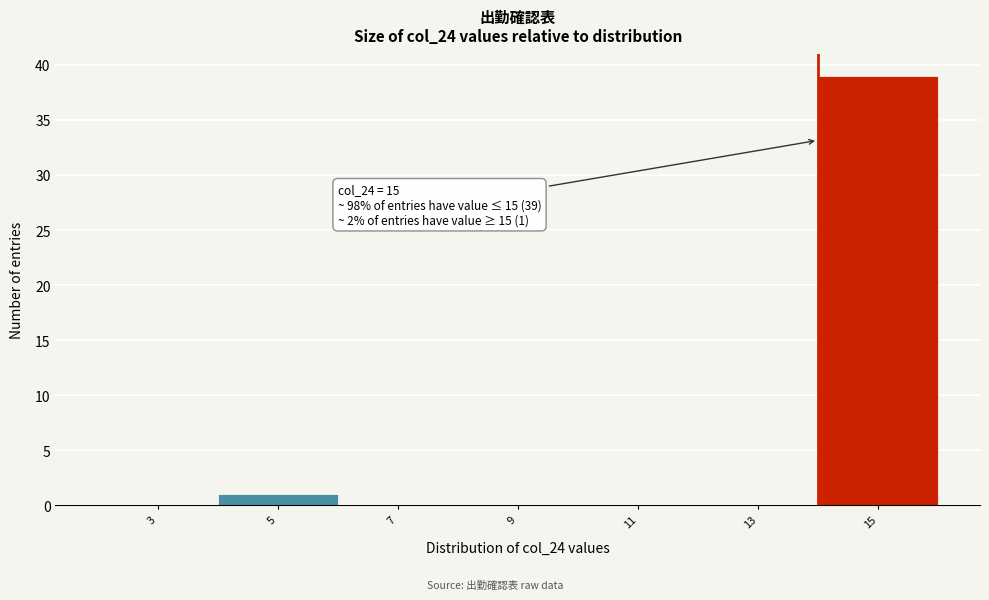

Reading right to left, what are all the values shown in this chart?

15=39	13=0	11=0	9=0	7=0	5=1	3=0